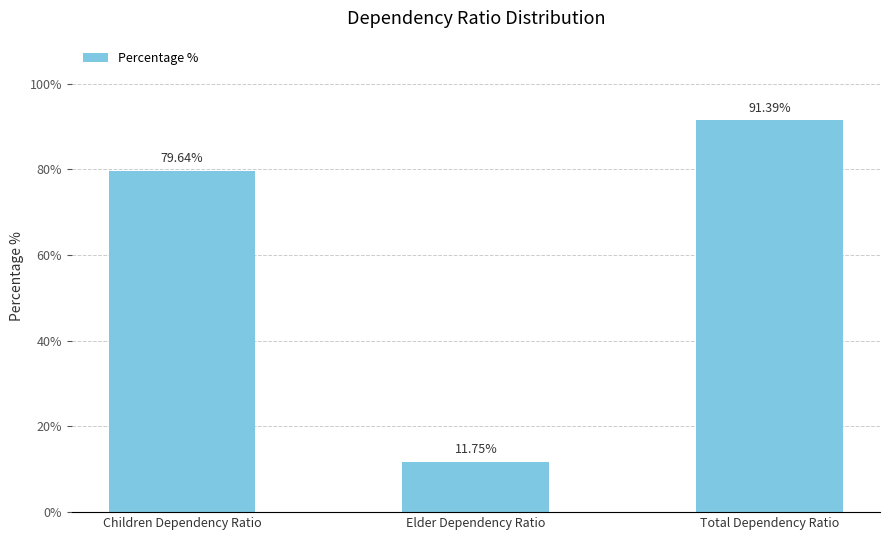

What is the difference between the maximum and minimum values?

79.6